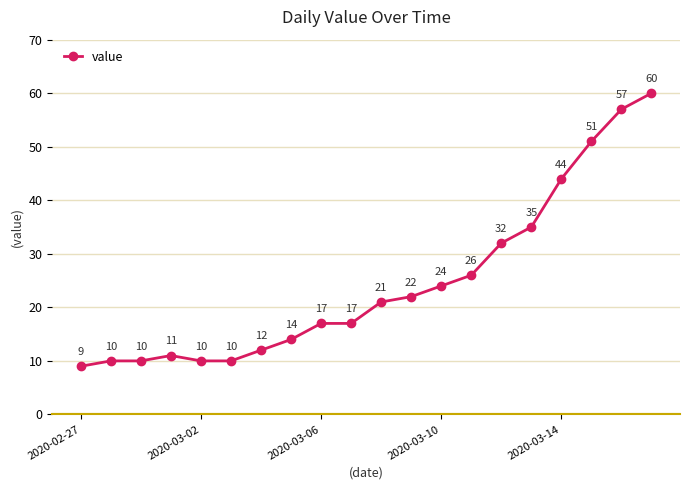

Reading right to left, transcribe all the data shown in this chart.

60	57	51	44	35	32	26	24	22	21	17	17	14	12	10	10	11	10	10	9